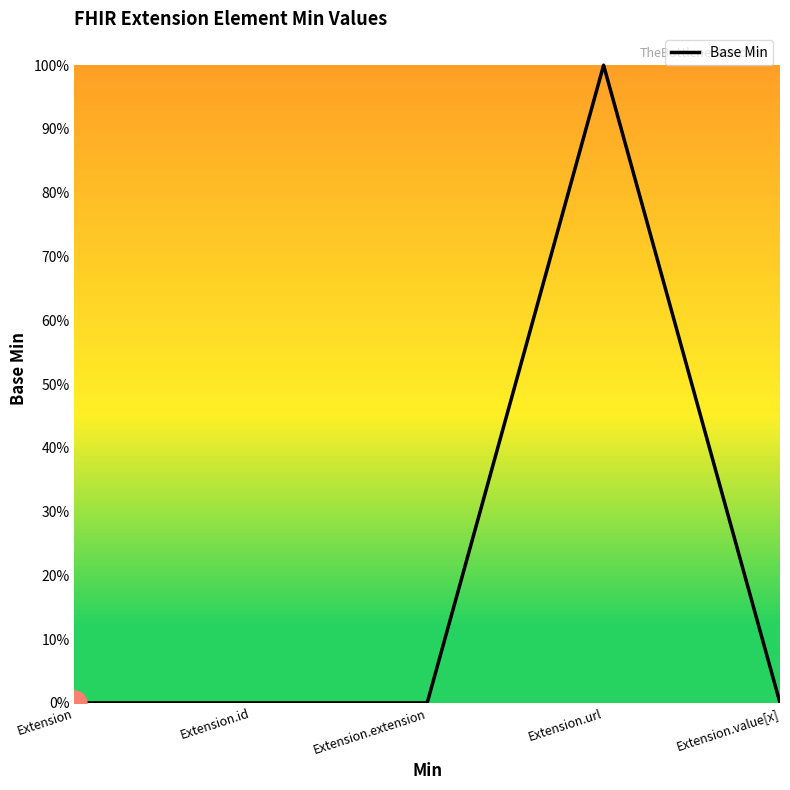

What is the maximum value shown in the chart?

1